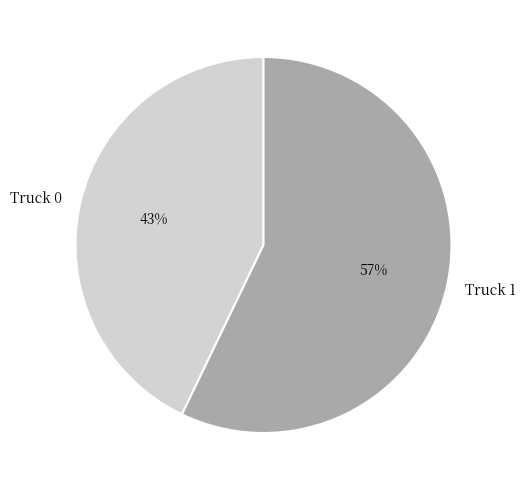

Is the sum of Truck 1 and Truck 0 greater than half?

Yes